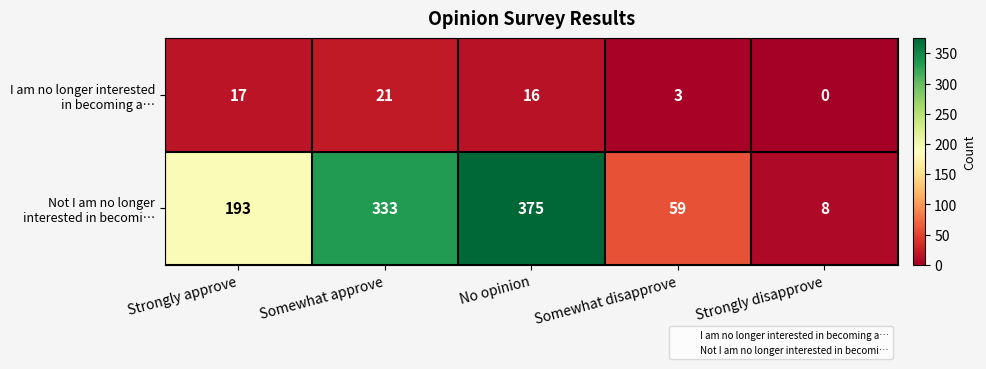

At which category is the sum across all series the highest?

No opinion